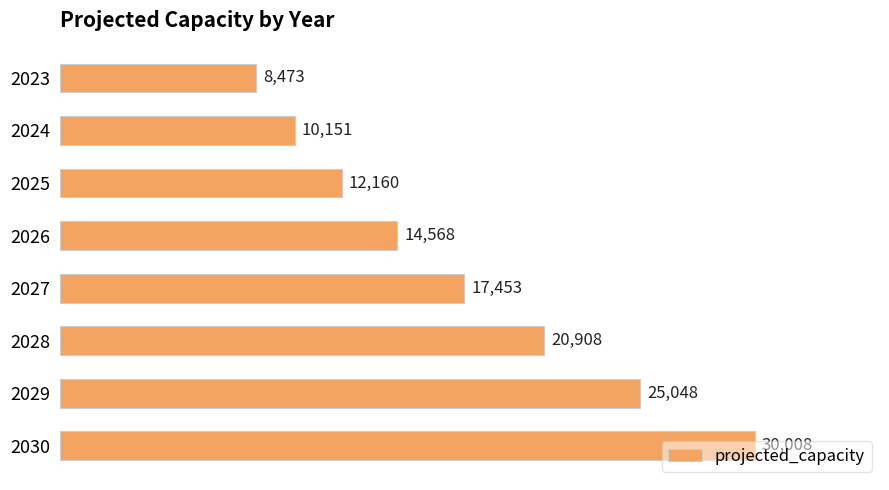

Is it true that the value at 2023 is 12826.1?

False